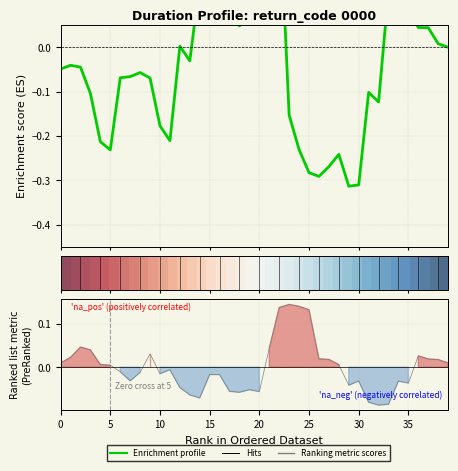

At which label does Ranking metric scores reach its peak?

23